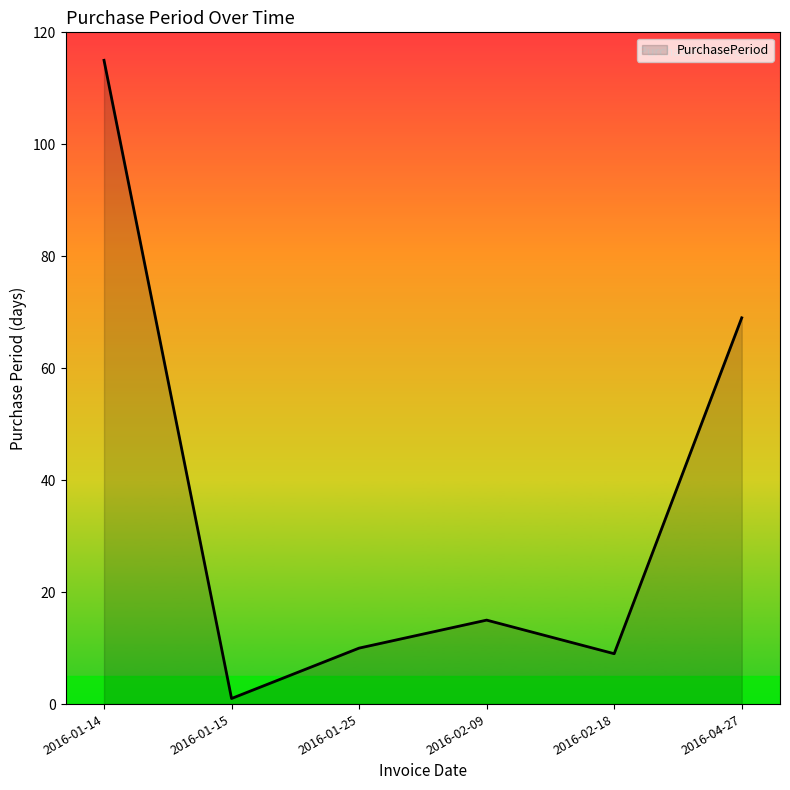

How many categories are shown in the chart?

6